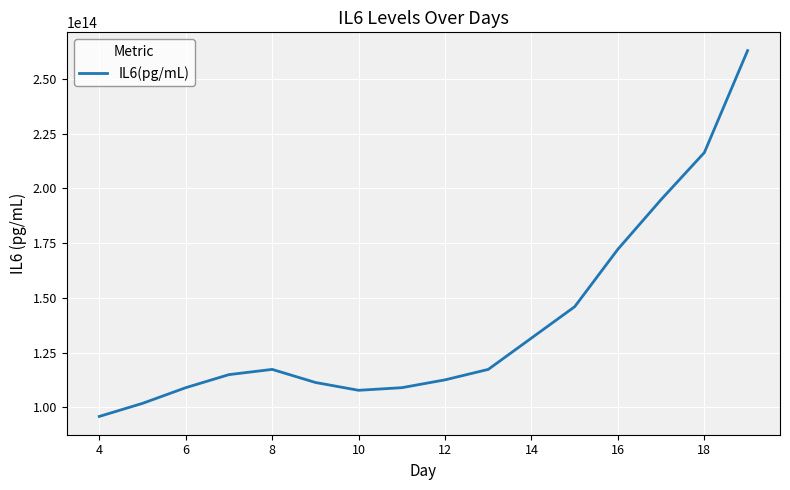

Is it true that the value at 4 is 50361886815322?

False